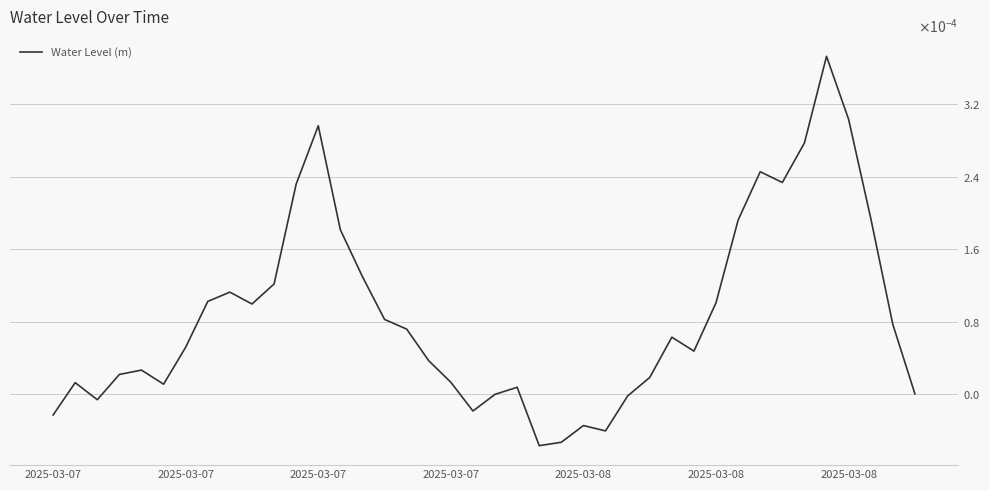

Does the chart have visible grid lines?

Yes